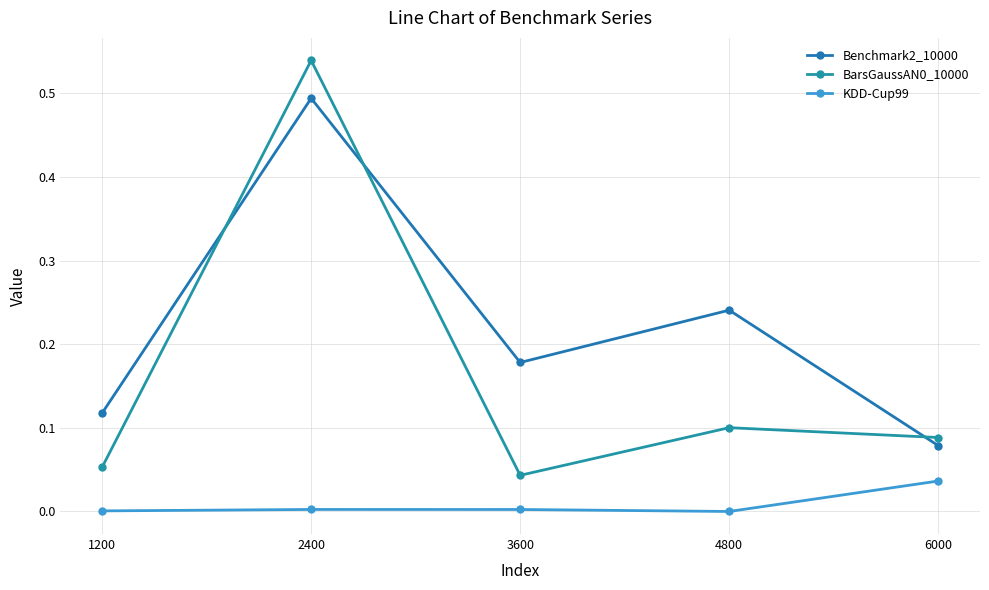

True or false: Benchmark2_10000 has more than 1 interior local peaks.

True